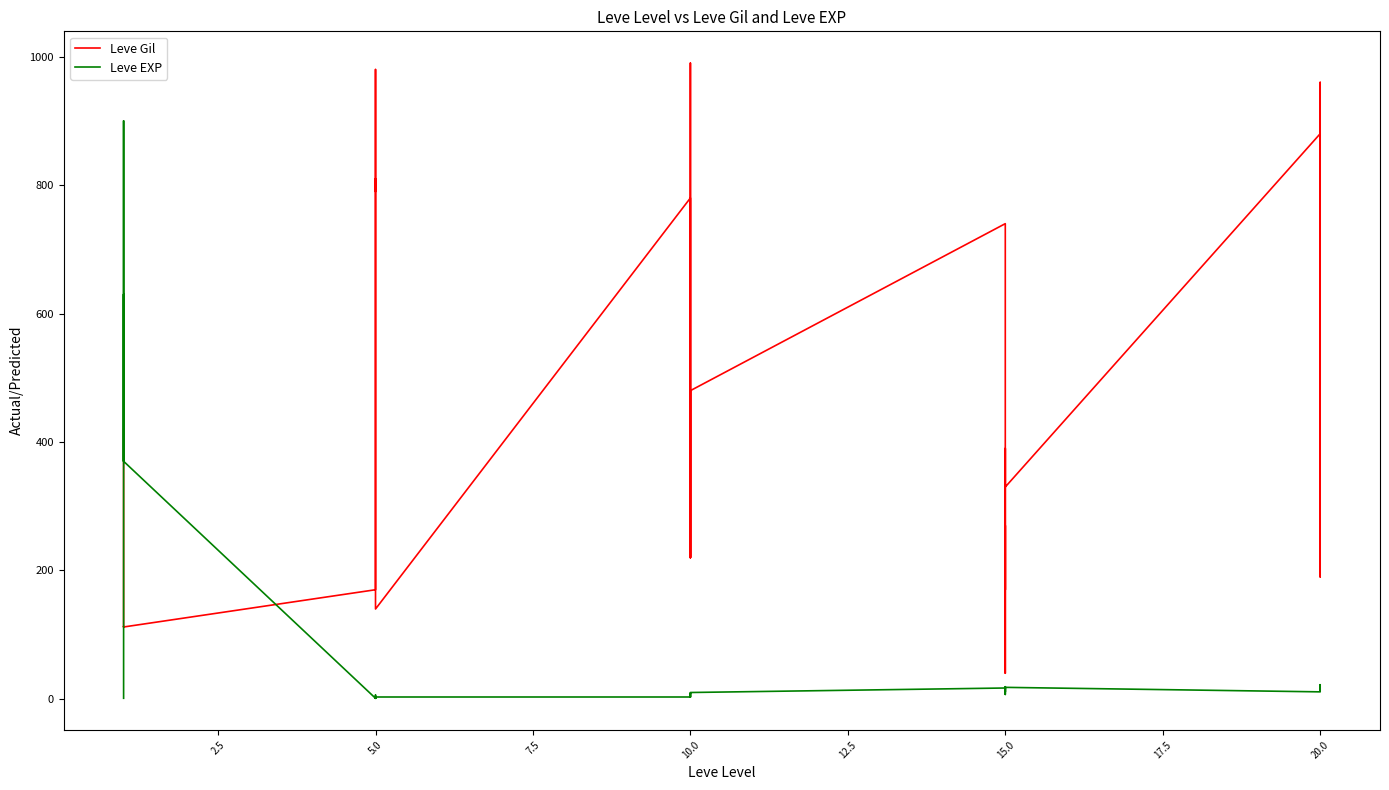

Is the value of Leve Gil at 15.0 greater than the value of Leve EXP at 10.0?

Yes